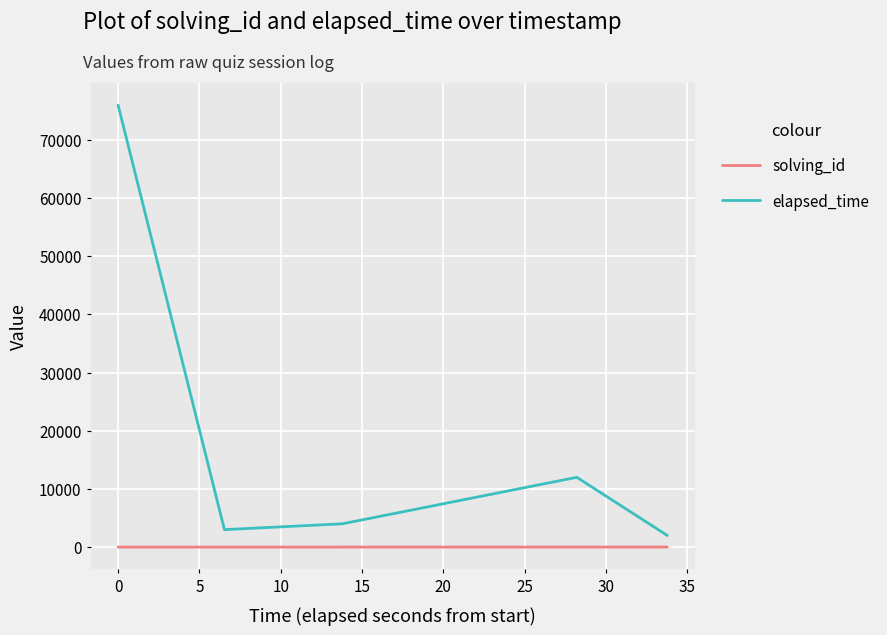

Which series has the largest total across all categories?

elapsed_time